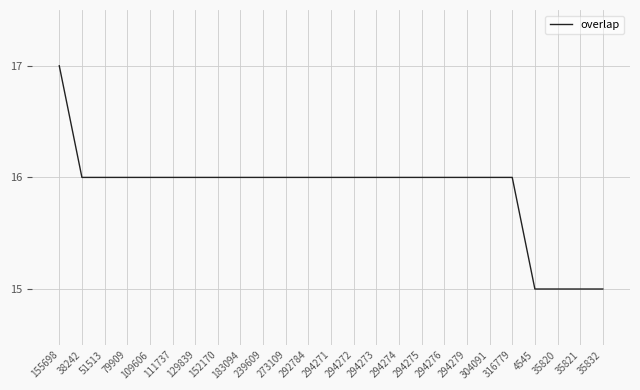

What position from the right is 4545?

4